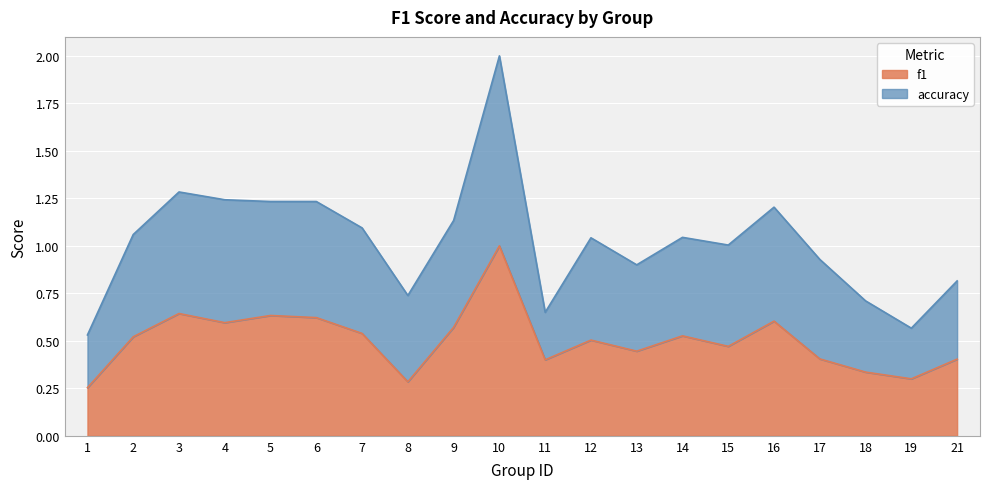

What is the highest value of the f1 series?

1.0